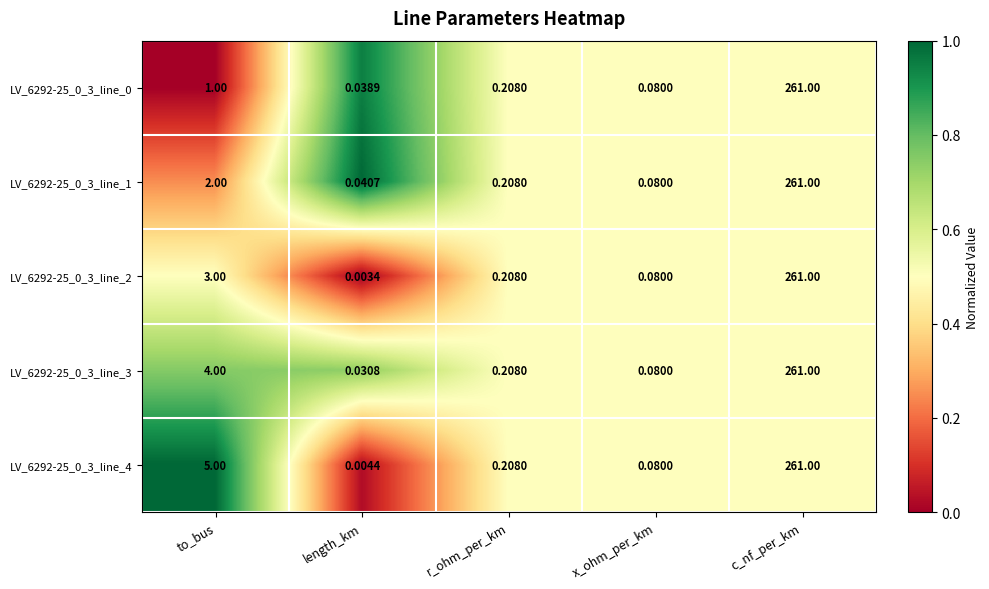

How many series are shown in this chart?

5